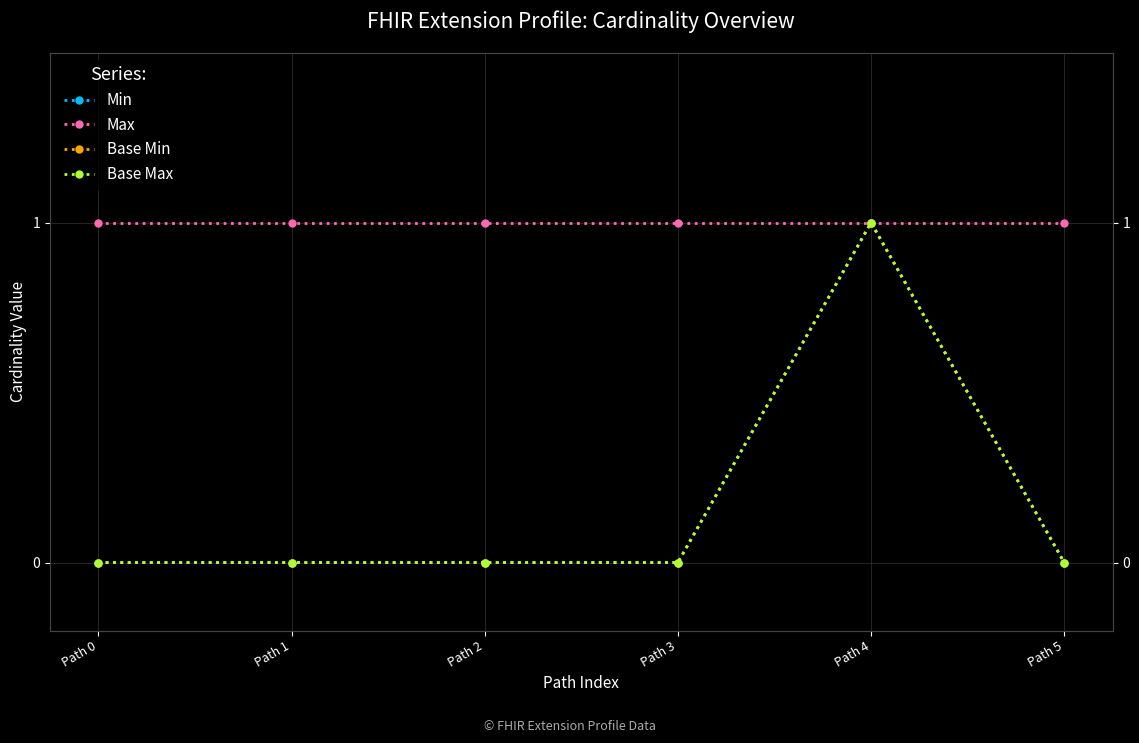

True or false: Min and Base Max intersect in this chart.

False